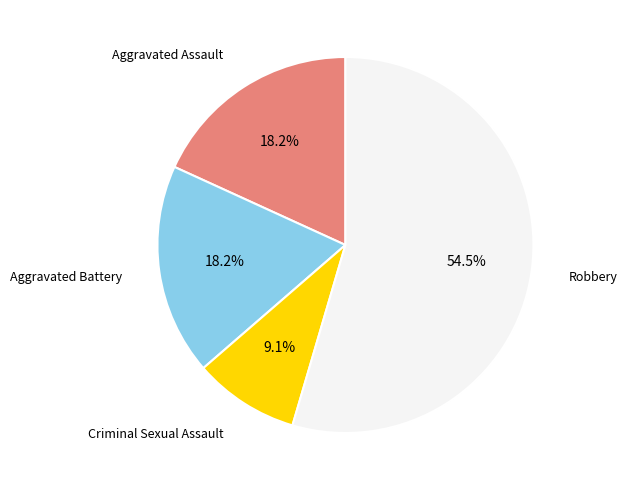

Is there a majority slice in this chart?

Yes